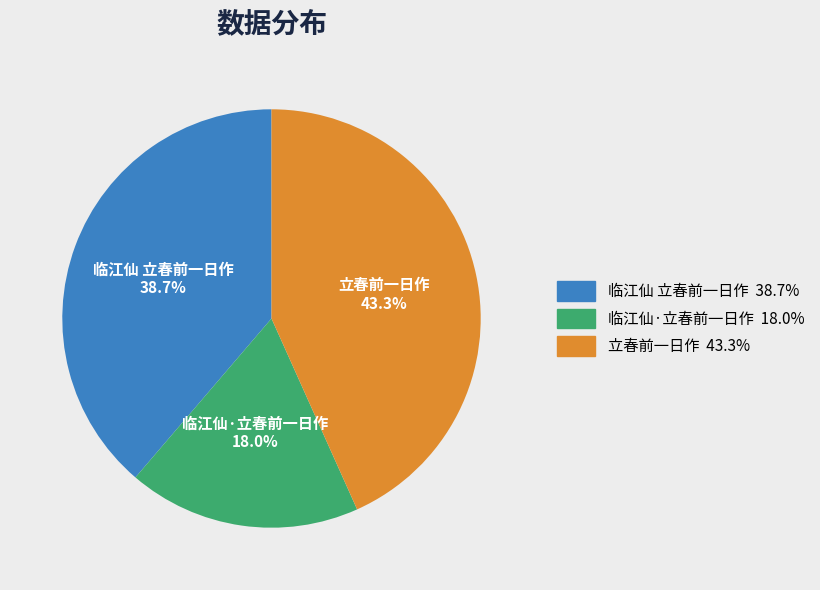

Between 临江仙·立春前一日作 and 临江仙 立春前一日作, which is larger?

临江仙 立春前一日作